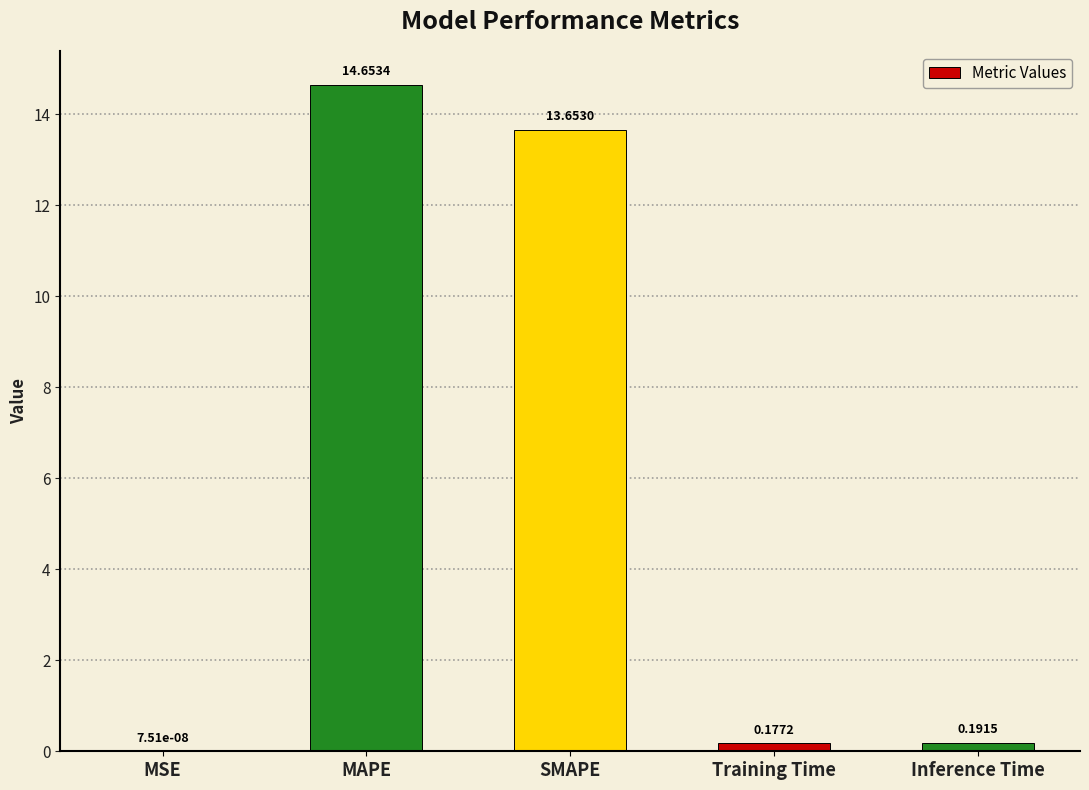

What is the difference between the values at SMAPE and Inference Time?

13.5